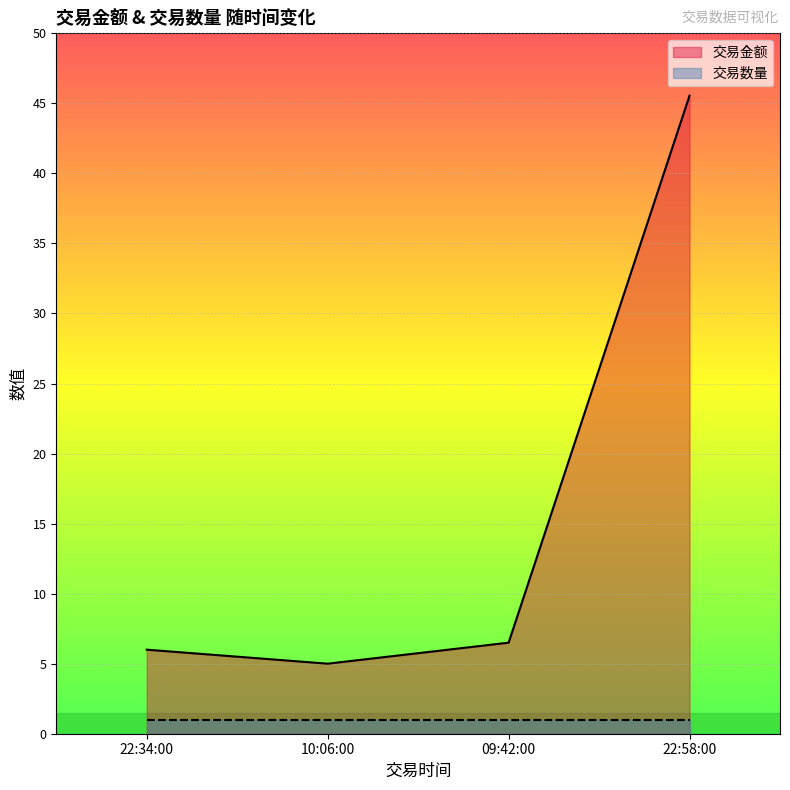

What is the ratio of the value at 09:42:00 to the value at 10:06:00?

1.3